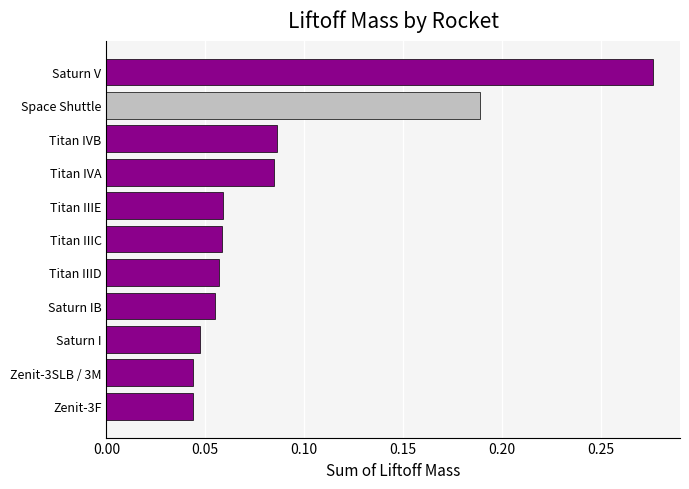

Between Space Shuttle and Zenit-3F, which is larger?

Space Shuttle